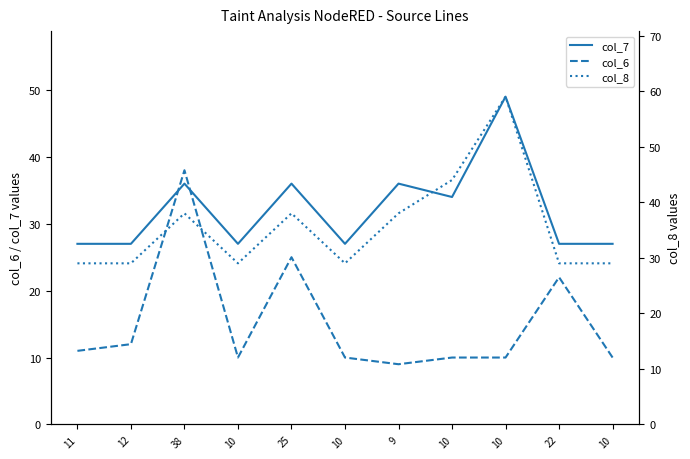

What is the sum of all col_8 values?

391